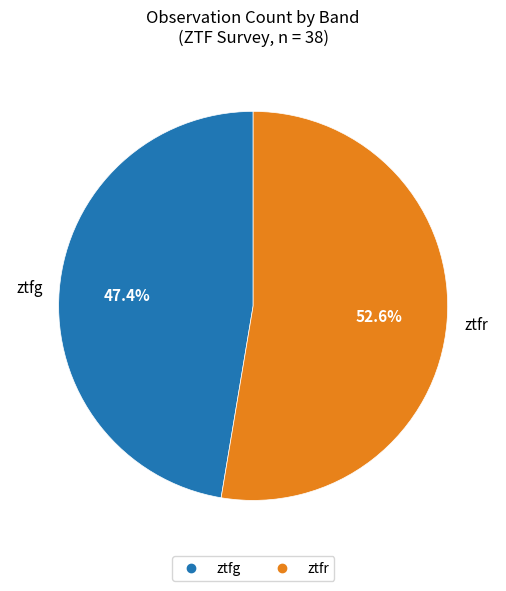

How many segments does this pie chart have?

2